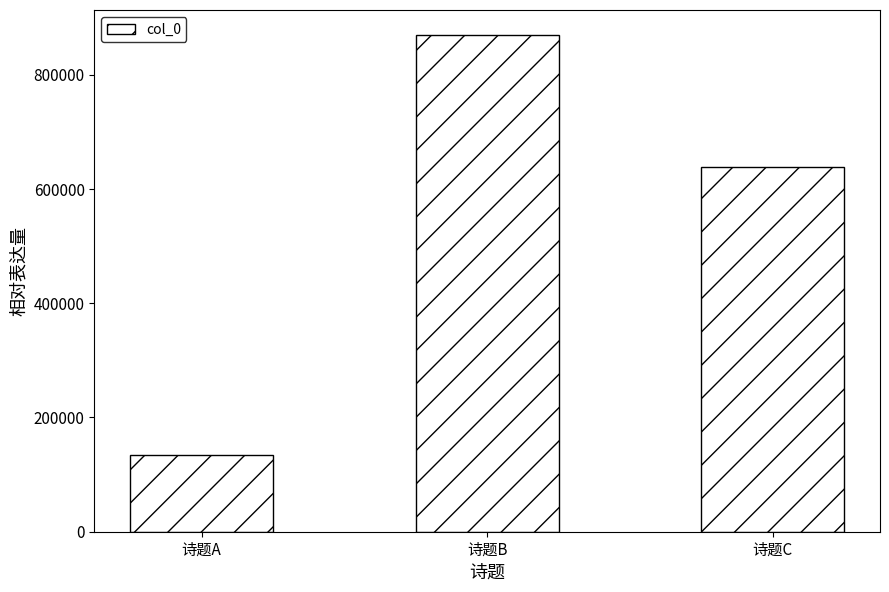

At which category does the chart reach its peak across all series?

诗题B